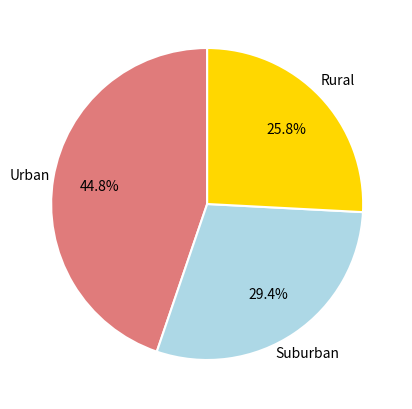

Does any single category account for the majority?

No